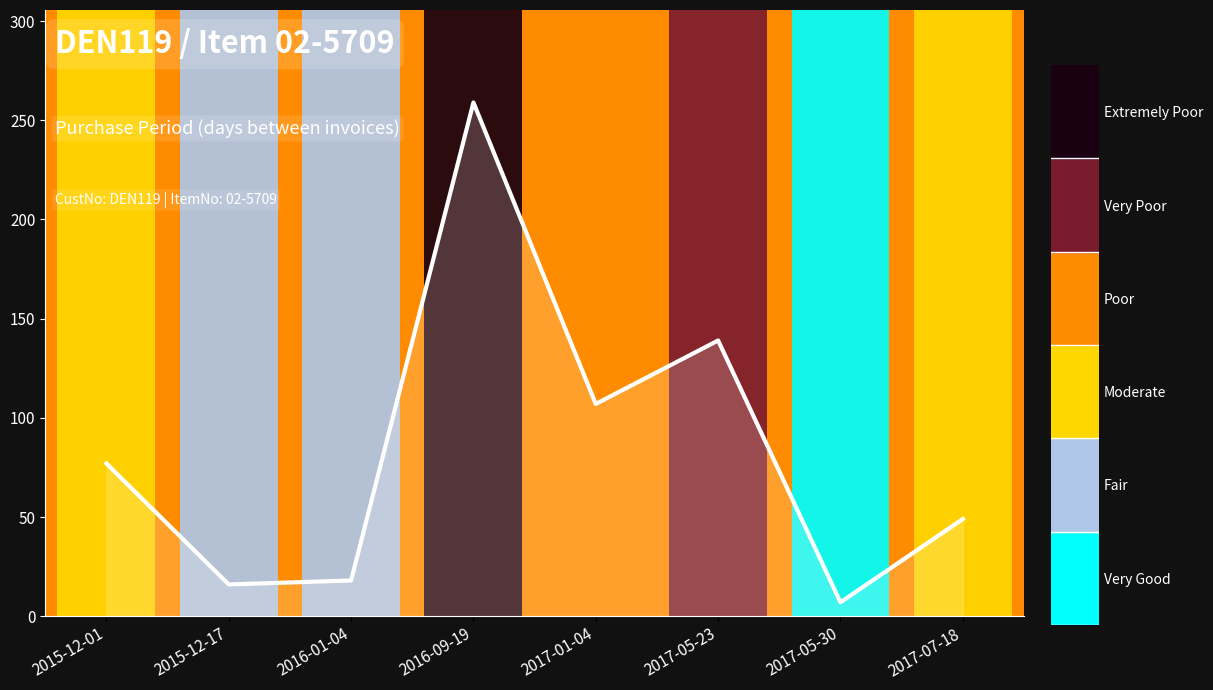

What is the smallest value displayed?

7